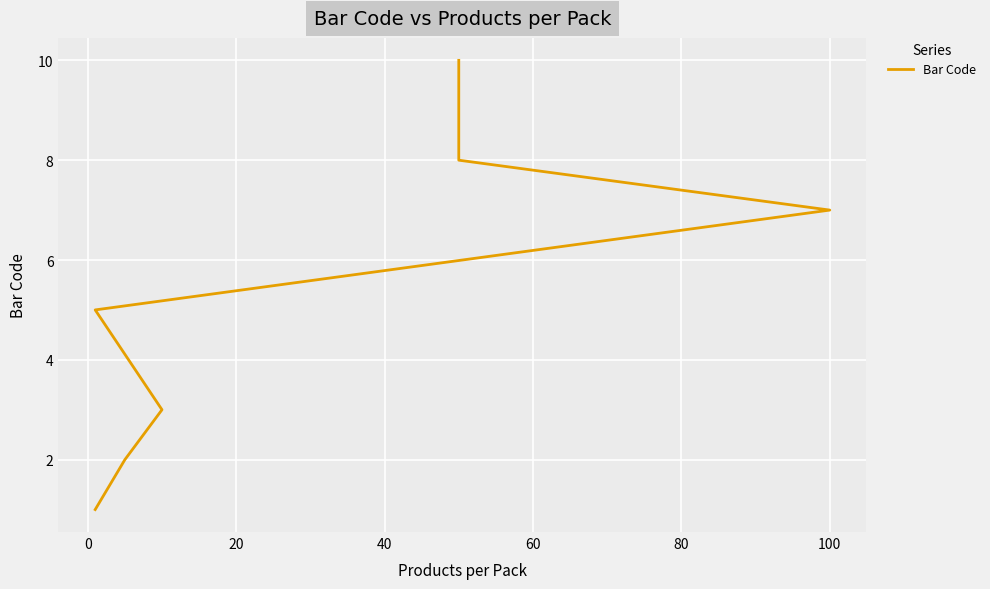

How many categories are shown in the chart?

8